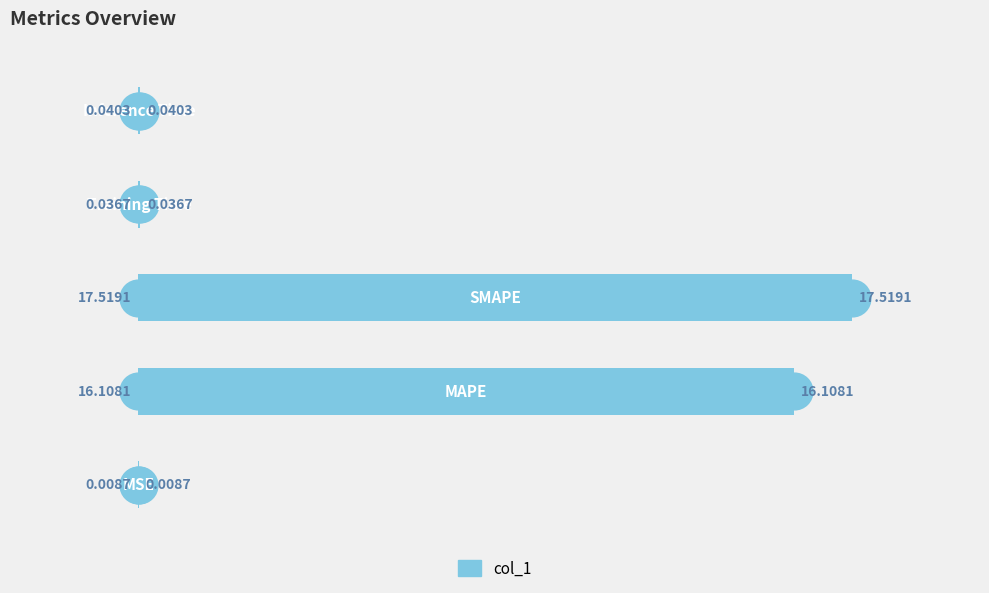

What is the change in value from 0 to 2?

+17.5